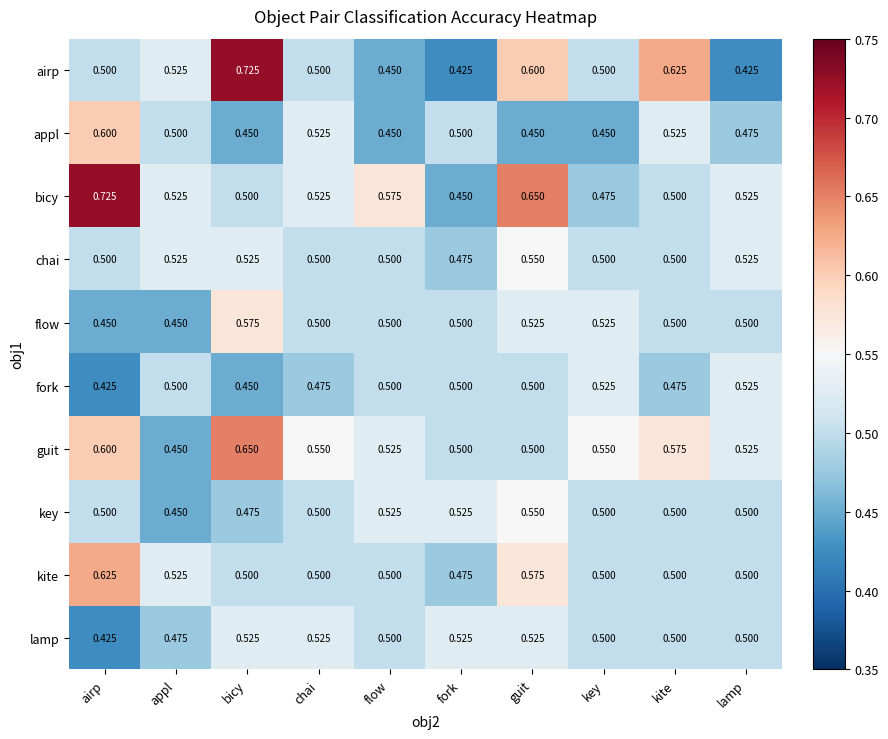

Which series has the largest total across all categories?

bicy